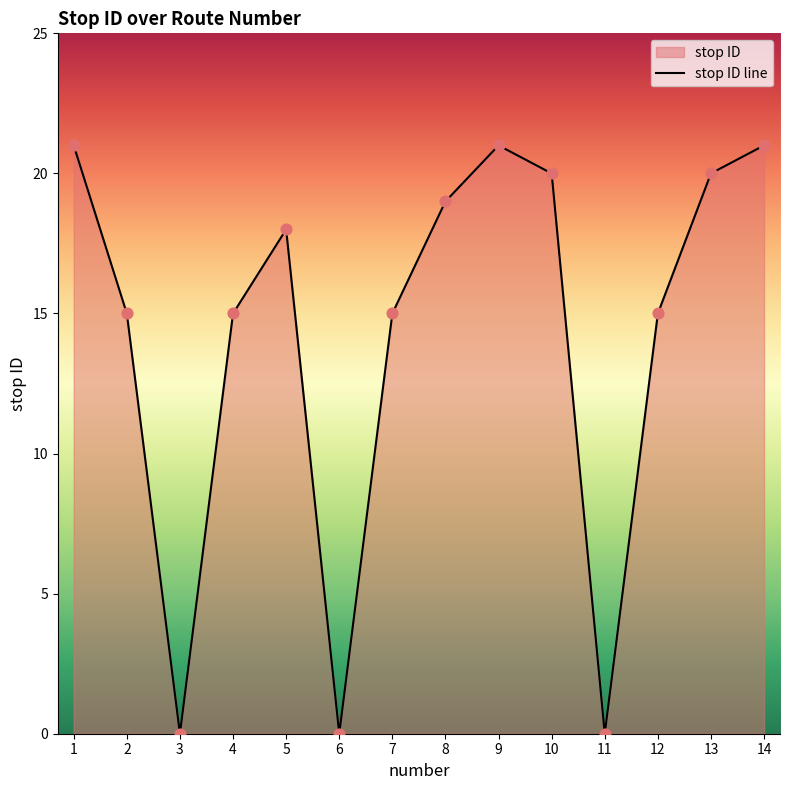

Between 5 and 9, which is larger?

9